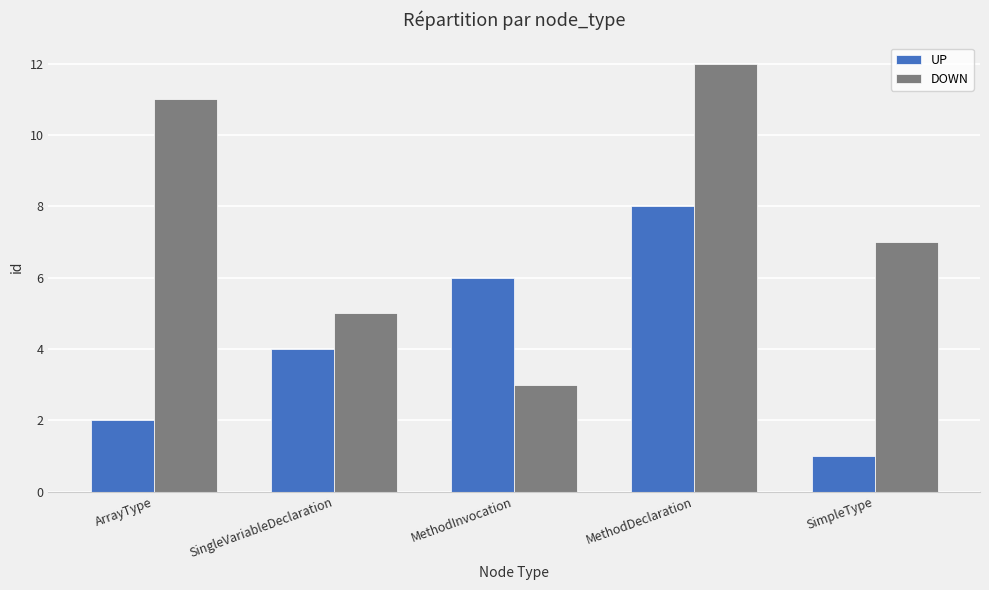

Rank the series by their average value, from lowest to highest.

UP, DOWN